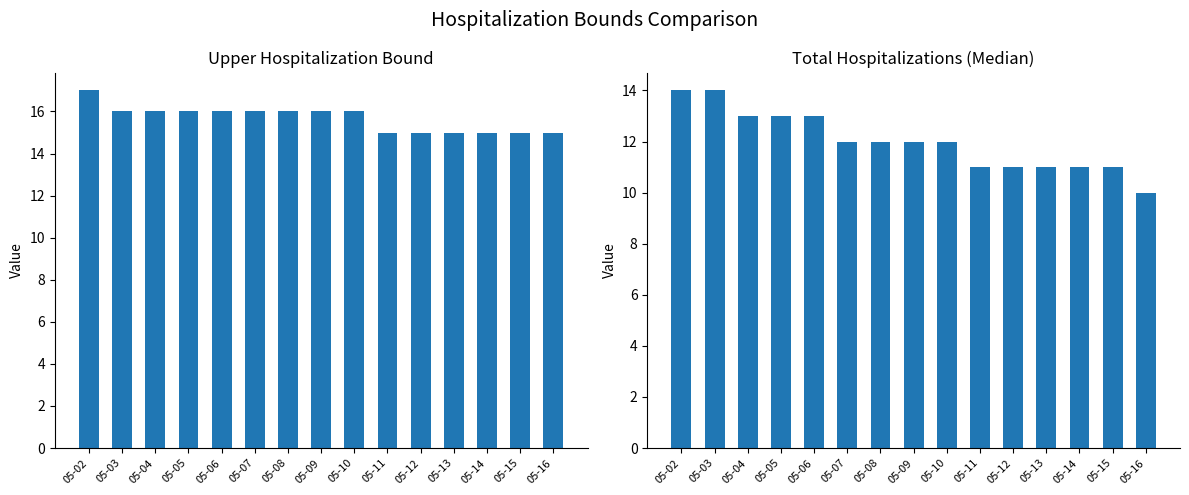

Reading left to right, what are all the values shown in this chart?

Upper Hospitalization Bound: 05-02=17	05-03=16	05-04=16	05-05=16	05-06=16	05-07=16	05-08=16	05-09=16	05-10=16	05-11=15	05-12=15	05-13=15	05-14=15	05-15=15	05-16=15
Total Hospitalizations (Median): 05-02=14	05-03=14	05-04=13	05-05=13	05-06=13	05-07=12	05-08=12	05-09=12	05-10=12	05-11=11	05-12=11	05-13=11	05-14=11	05-15=11	05-16=10